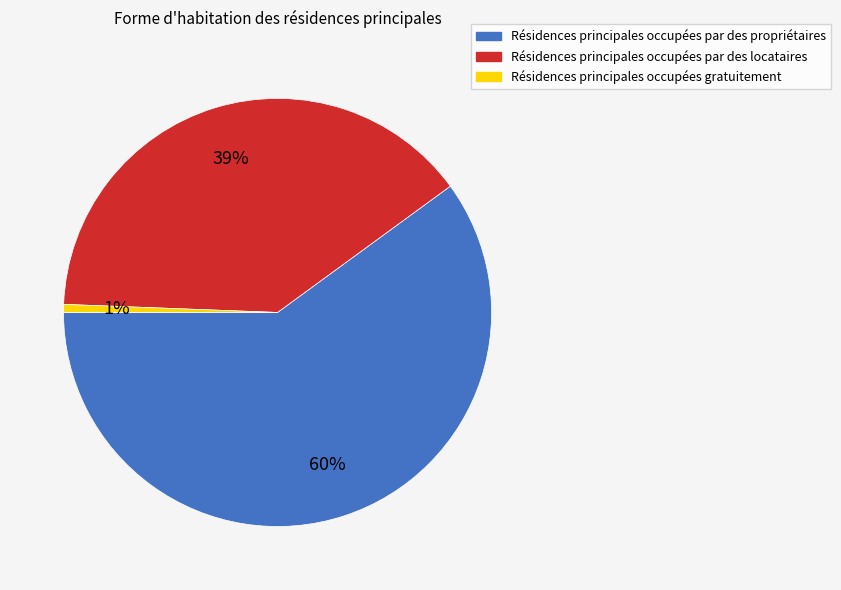

Combined, do Résidences principales occupées gratuitement and Résidences principales occupées par des locataires account for over 50%?

No